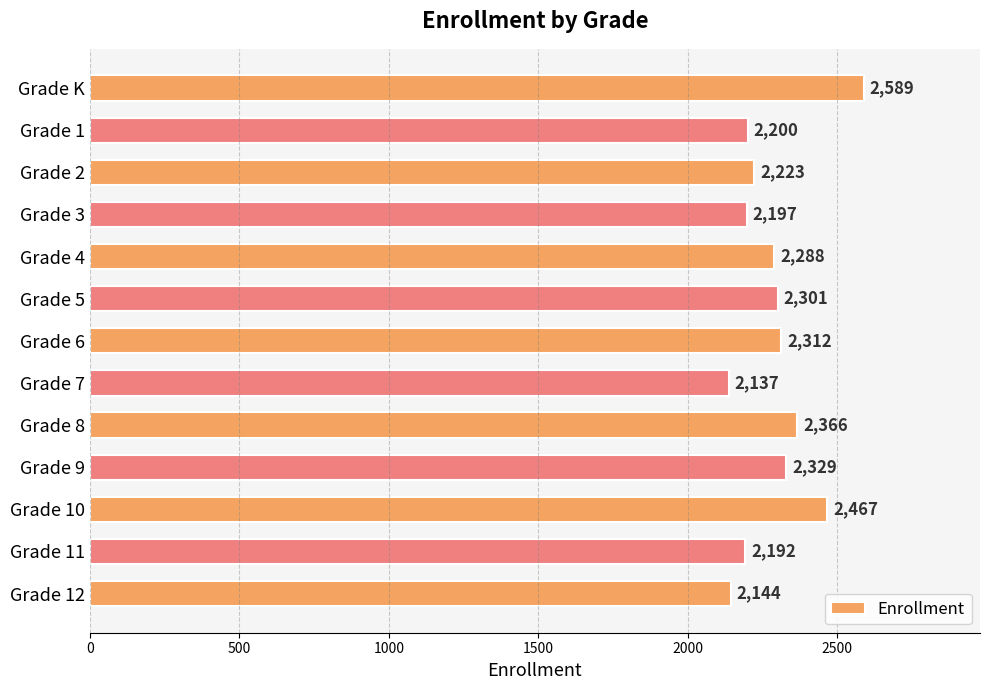

Reading bottom to top, transcribe all the data shown in this chart.

Grade 12=2144	Grade 11=2192	Grade 10=2467	Grade 9=2329	Grade 8=2366	Grade 7=2137	Grade 6=2312	Grade 5=2301	Grade 4=2288	Grade 3=2197	Grade 2=2223	Grade 1=2200	Grade K=2589